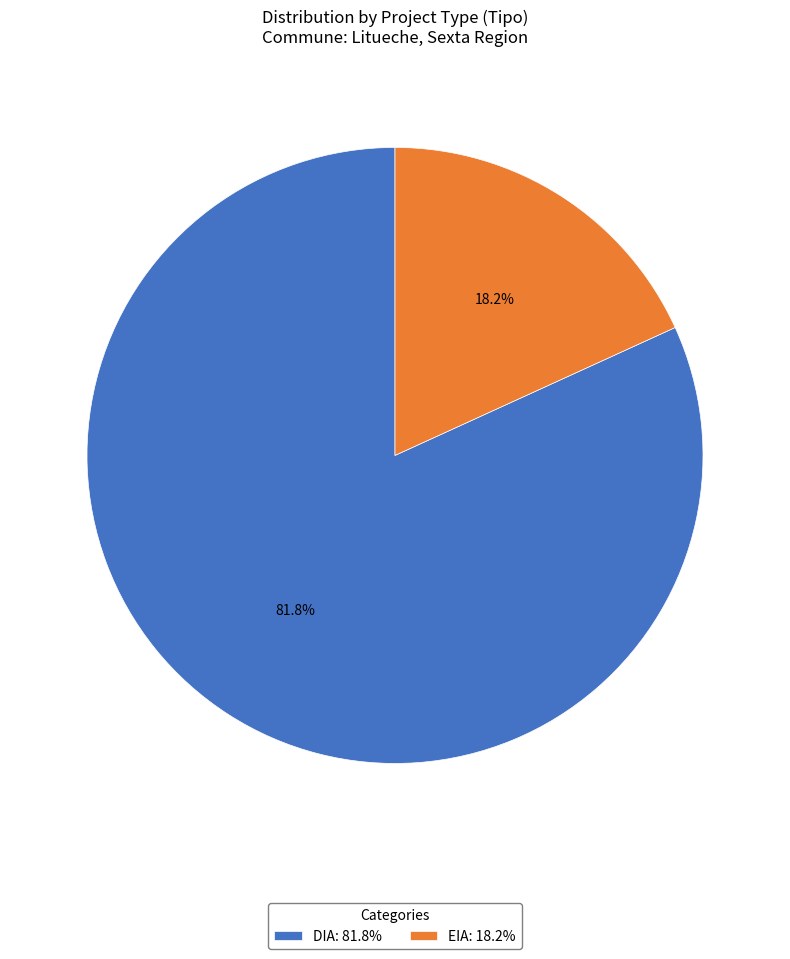

Which slice is the smallest?

EIA